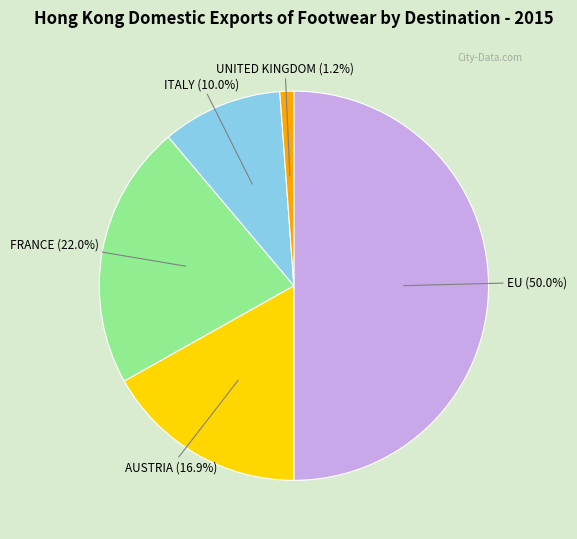

How many segments does this pie chart have?

5